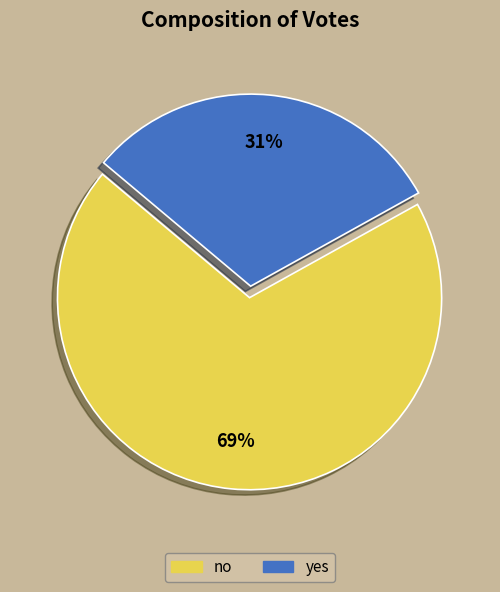

Does no represent more than half of the total?

Yes